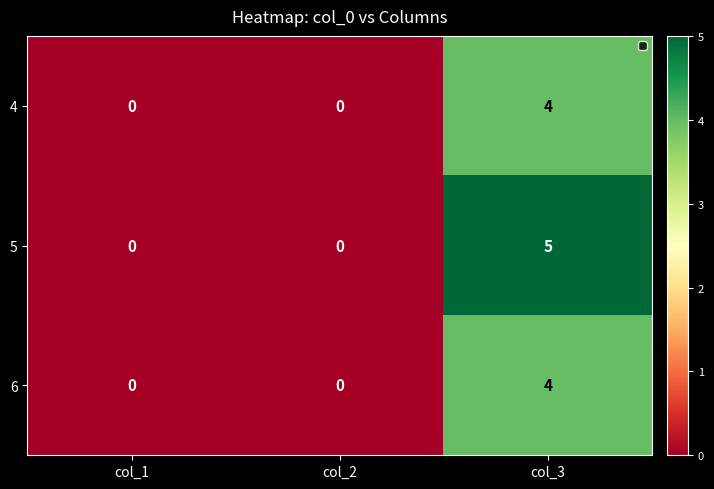

Count the 5 values in the range 0 to 5.

3